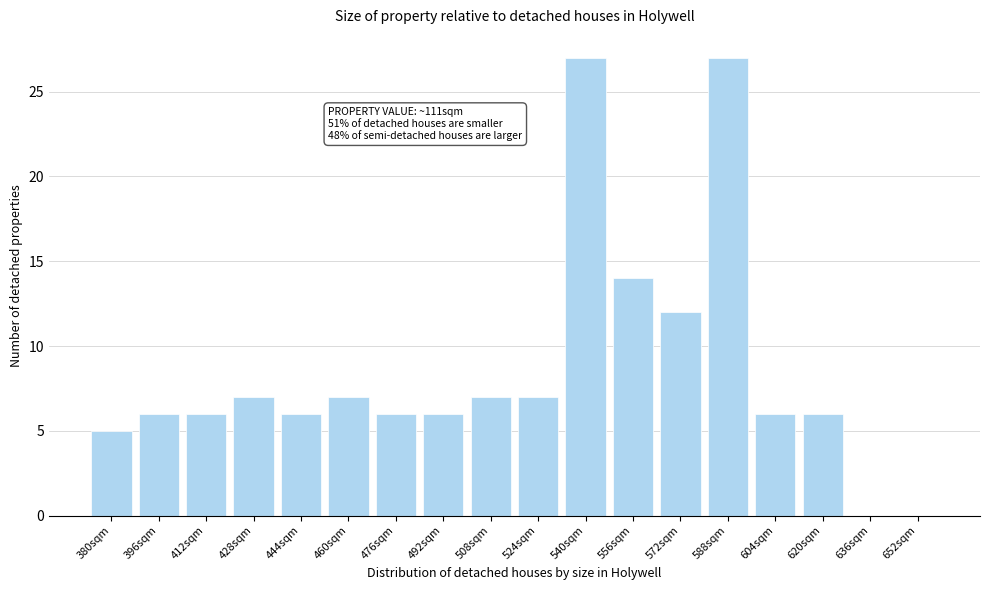

Reading right to left, transcribe all the data shown in this chart.

652sqm=0	636sqm=0	620sqm=6	604sqm=6	588sqm=27	572sqm=12	556sqm=14	540sqm=27	524sqm=7	508sqm=7	492sqm=6	476sqm=6	460sqm=7	444sqm=6	428sqm=7	412sqm=6	396sqm=6	380sqm=5